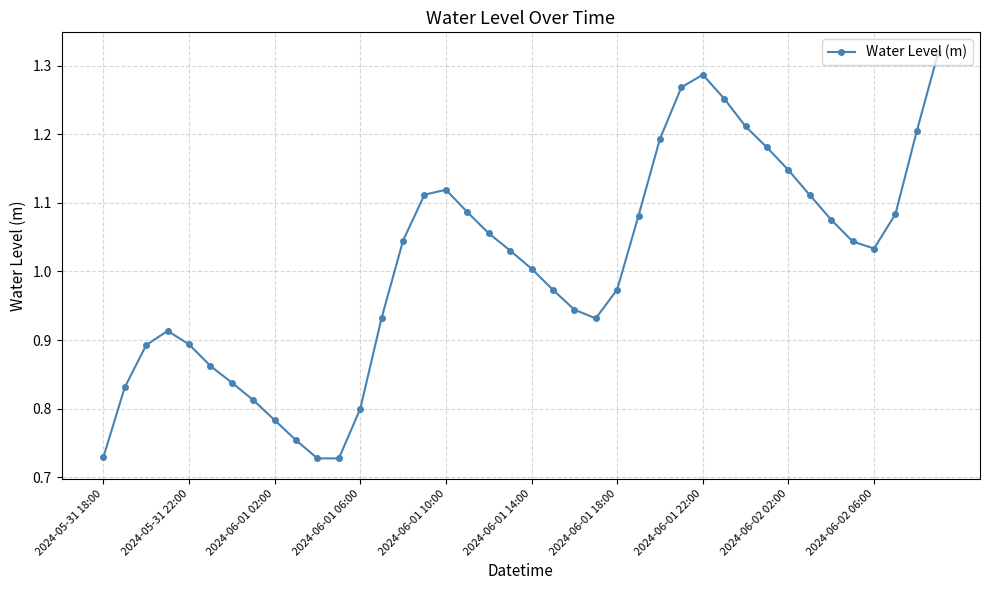

How many points are higher than both their immediate neighbors (excluding endpoints)?

3